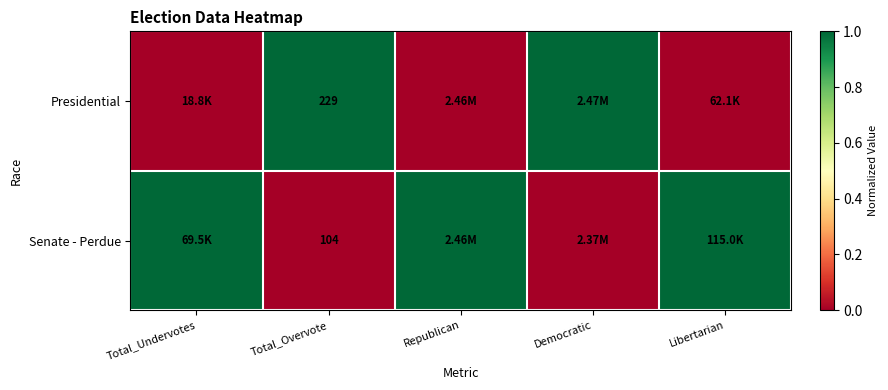

At Libertarian, list the series in order from smallest to largest.

Presidential, Senate - Perdue